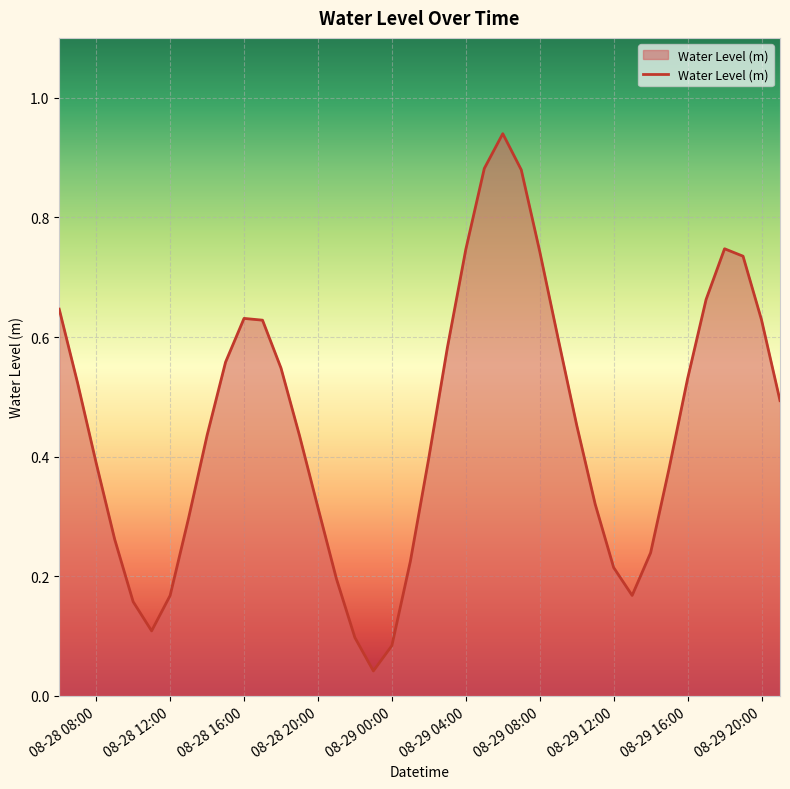

Reading left to right, what are all the values shown in this chart?

0.6	0.5	0.4	0.3	0.2	0.1	0.2	0.3	0.4	0.6	0.6	0.6	0.5	0.4	0.3	0.2	0.1	0.0	0.1	0.2	0.4	0.6	0.7	0.9	0.9	0.9	0.7	0.6	0.5	0.3	0.2	0.2	0.2	0.4	0.5	0.7	0.7	0.7	0.6	0.5